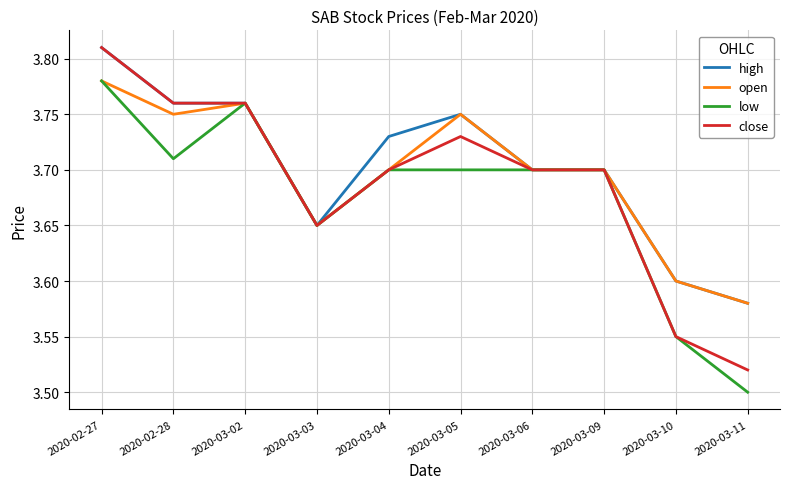

At which category does the chart reach its peak across all series?

2020-02-27